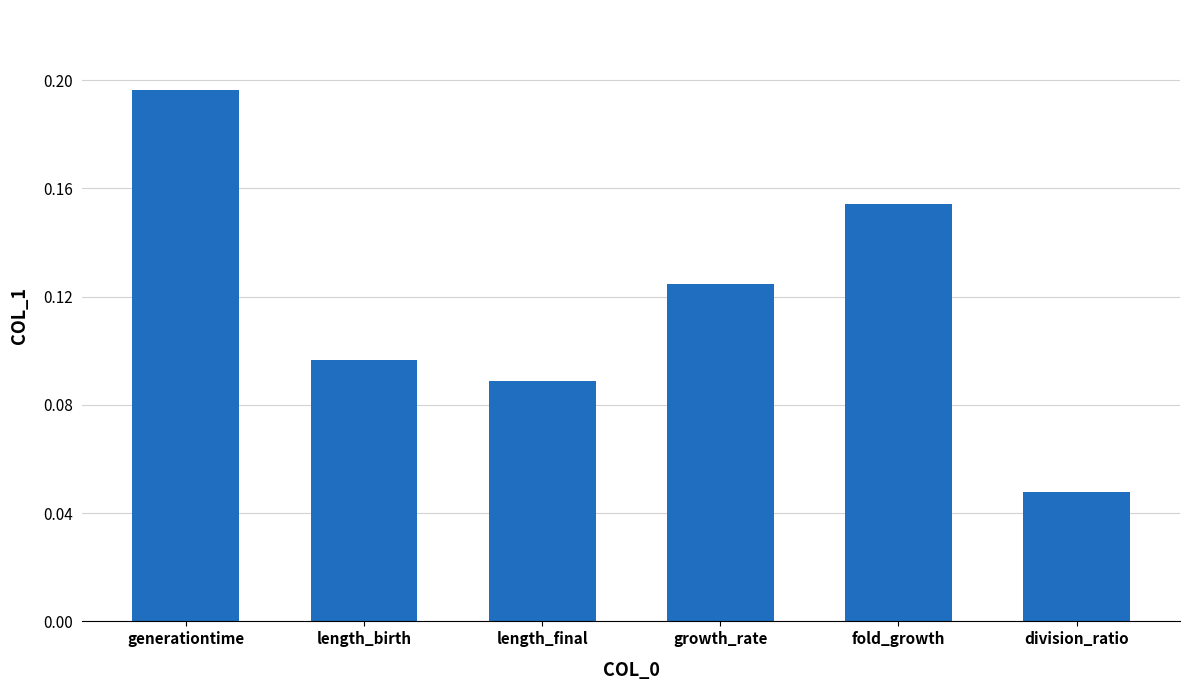

Count the values in the range 0 to 1.

6